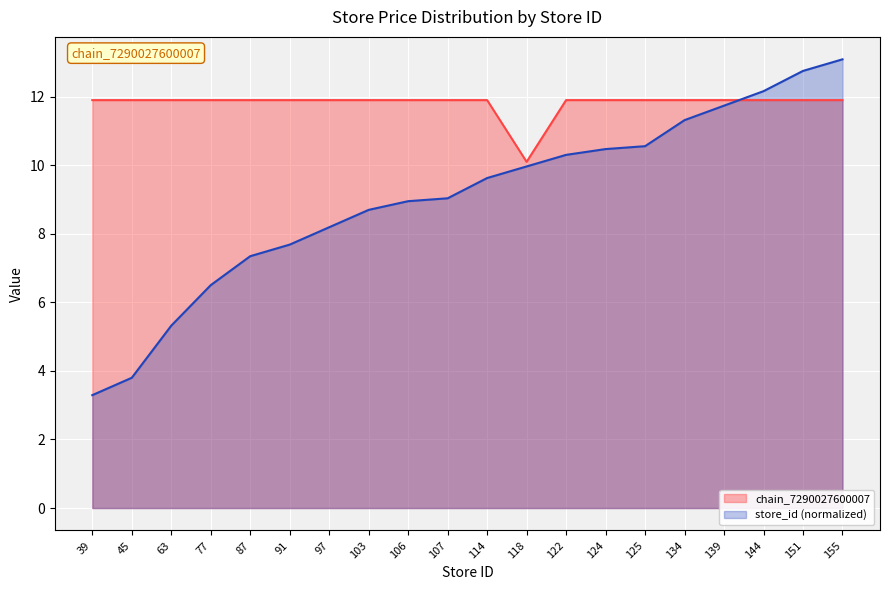

True or false: store_id and chain_7290027600007 intersect in this chart.

True